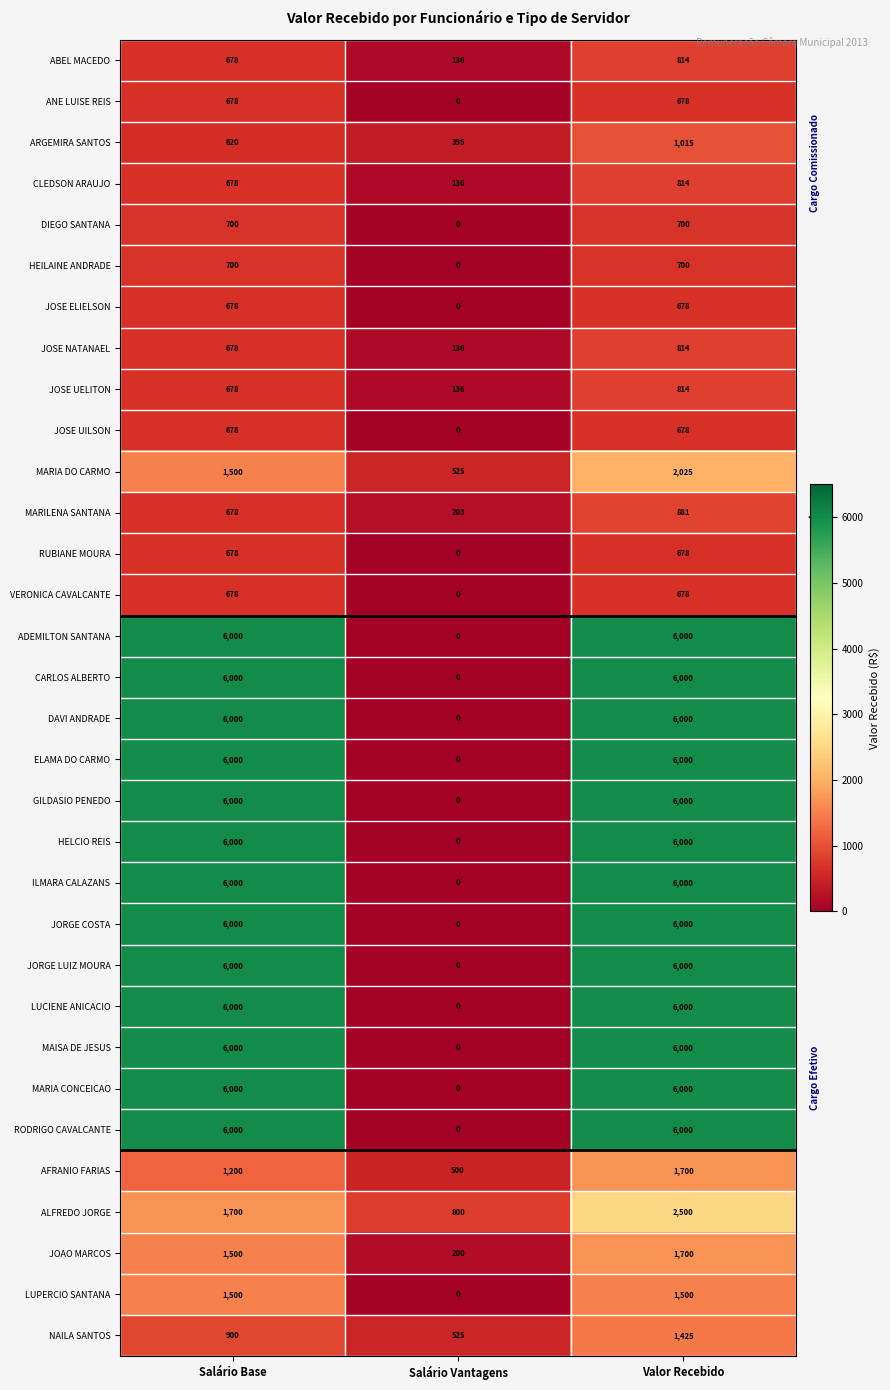

True or false: ARGEMIRA SANTOS has a value of 254 at Salário Base.

False